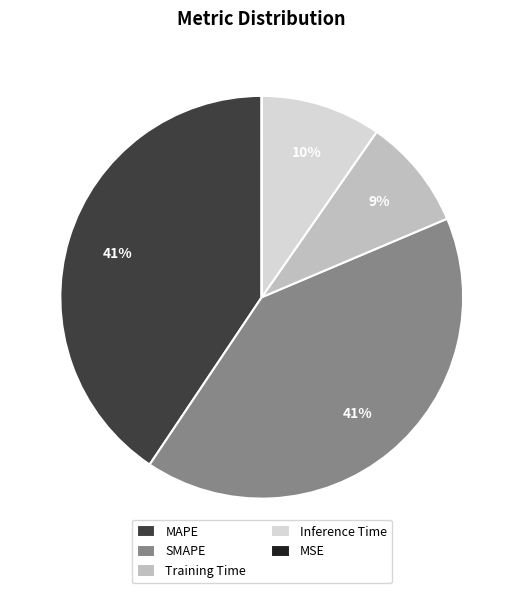

To the nearest percent, what portion does Inference Time represent?

10%